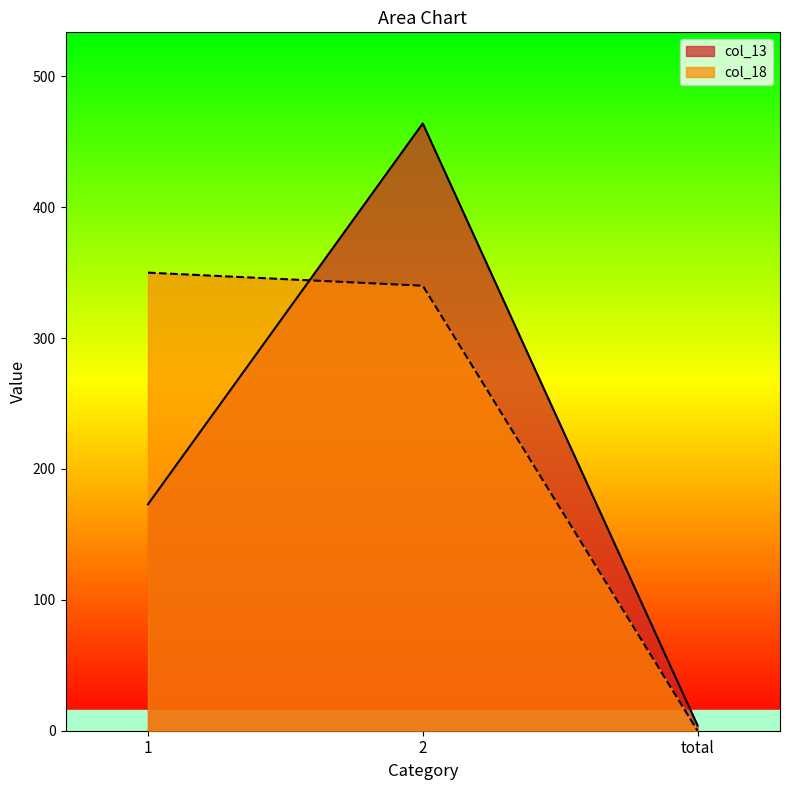

Reading left to right, transcribe all the data shown in this chart.

col_13: 173	464	4
col_18: 350	340	0